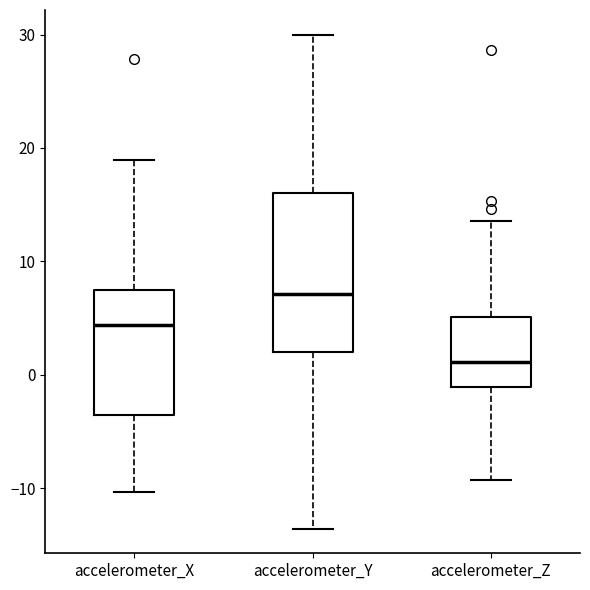

Which box has the lowest median line?

accelerometer_Z